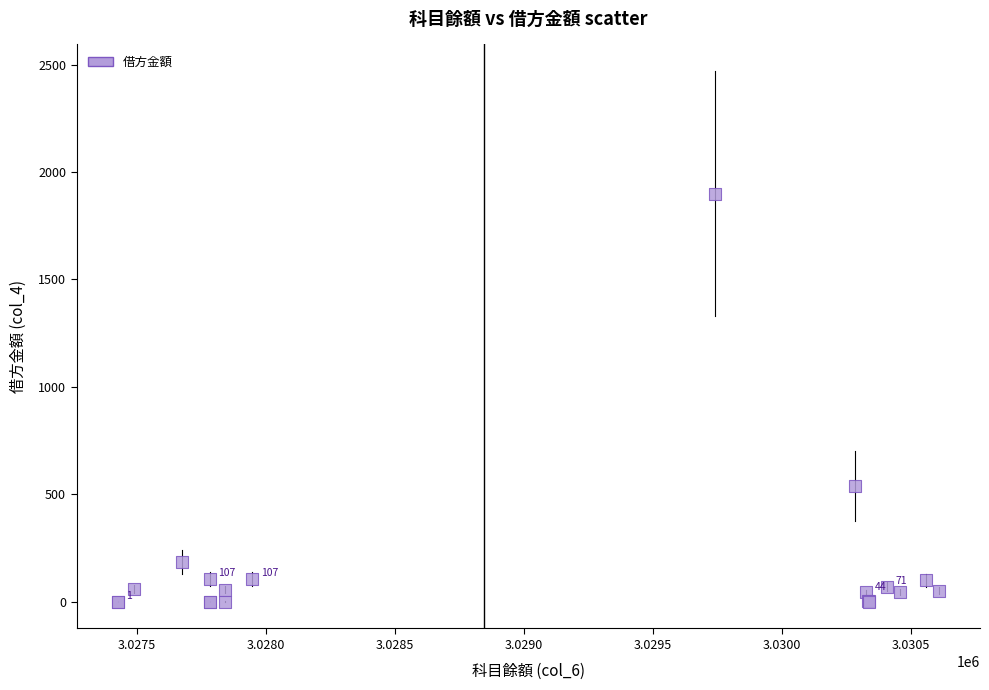

What Y value in the scatter plot is closest to 950?

540